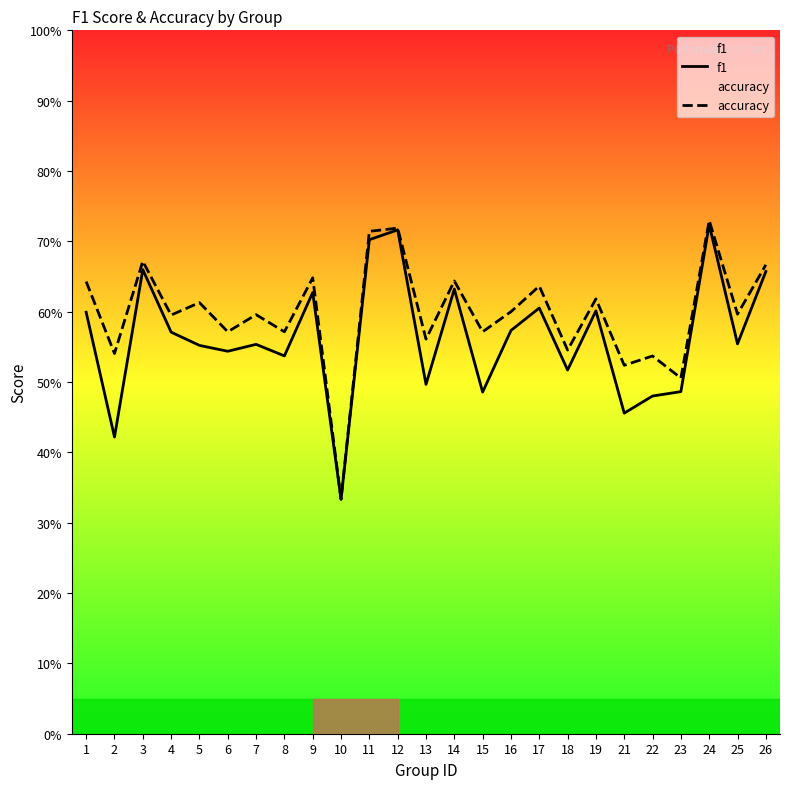

Is it true that f1 equals 1.0 at 9?

False